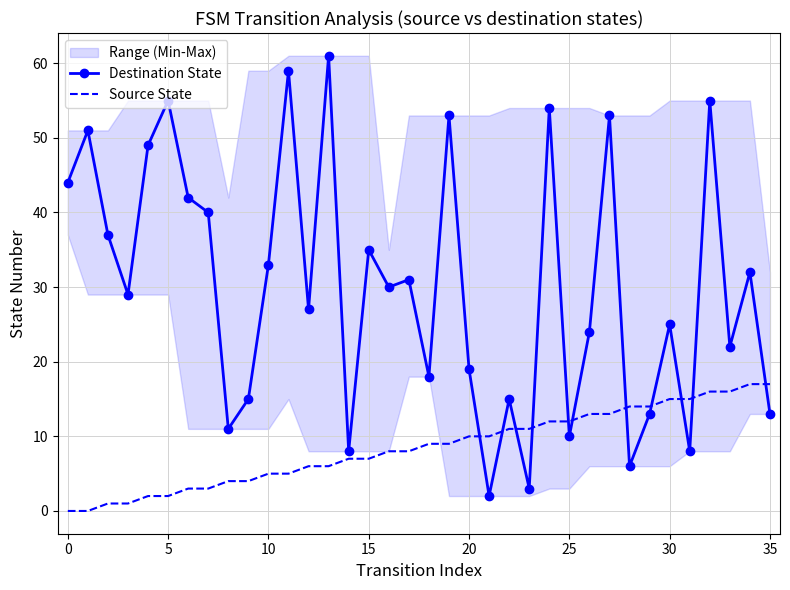

Rank the series at 20 from highest to lowest value.

Destination State, Source State